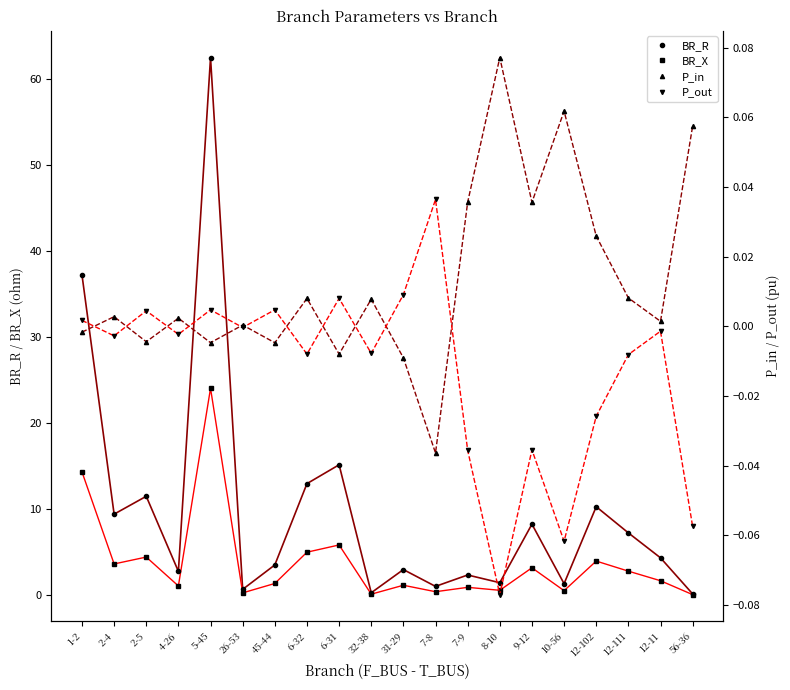

In P_in, how many points are lower than both neighbors (excluding endpoints)?

7